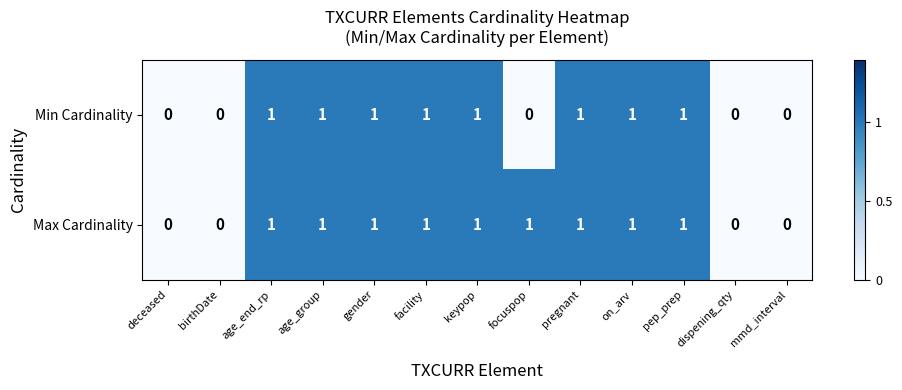

How many Min Cardinality values are between 0 and 1?

13